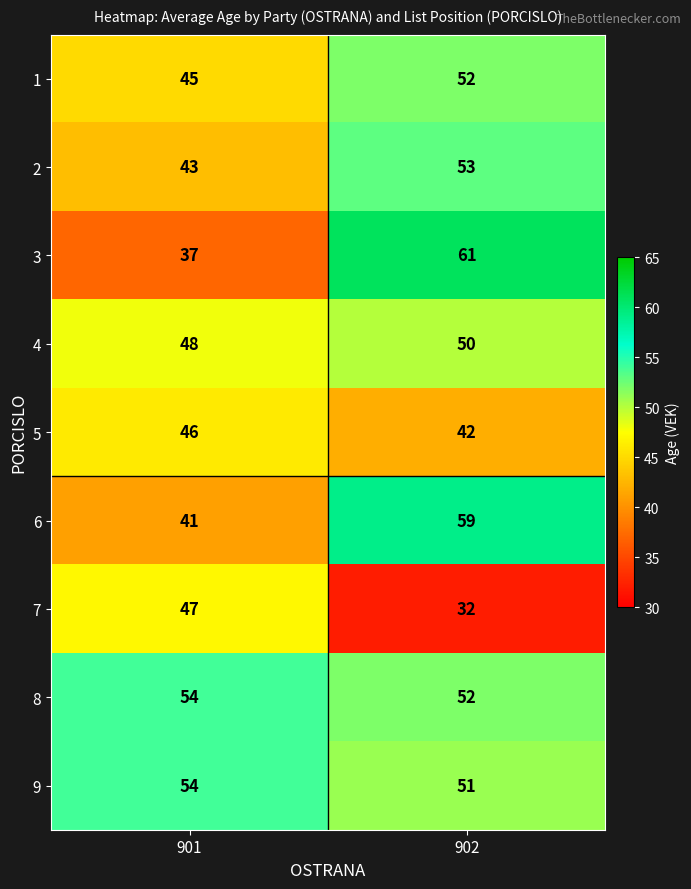

What is the approximate value of 6 at 901, to the nearest 5?

40